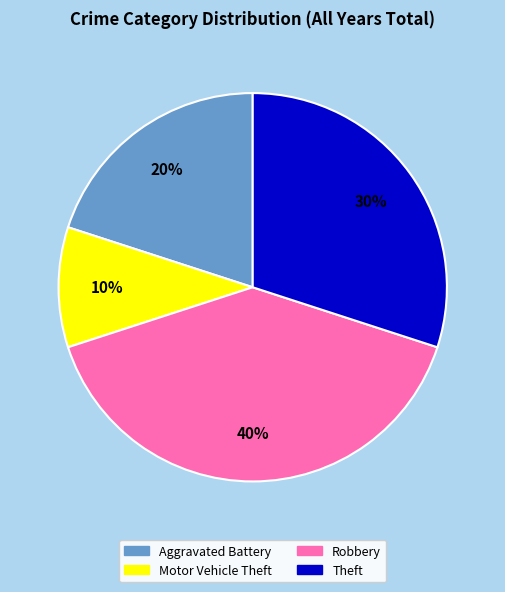

Do Motor Vehicle Theft and Aggravated Battery together represent more than half of the pie?

No